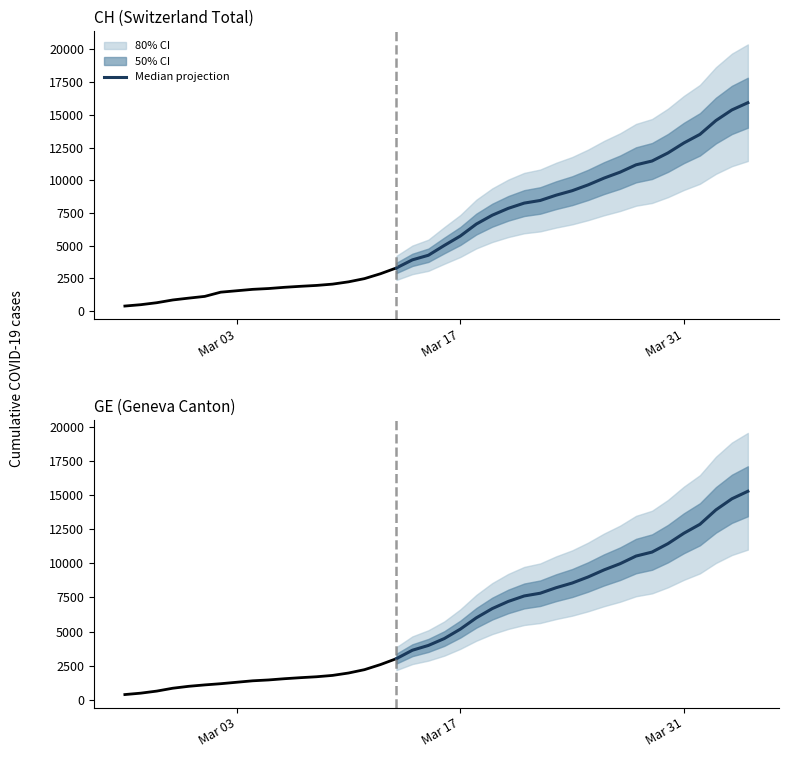

Reading left to right, transcribe all the data shown in this chart.

3010	3627	3978	4485	5174	6002	6681	7205	7607	7807	8213	8554	9000	9520	9971	10533	10825	11444	12210	12863	13919	14733	15284